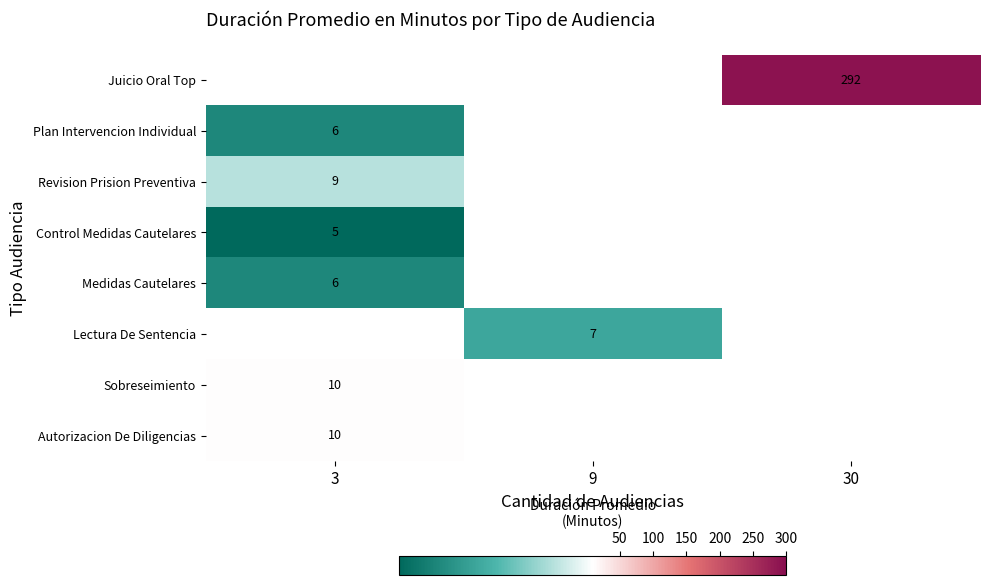

What is the minimum value shown in the chart?

5.0